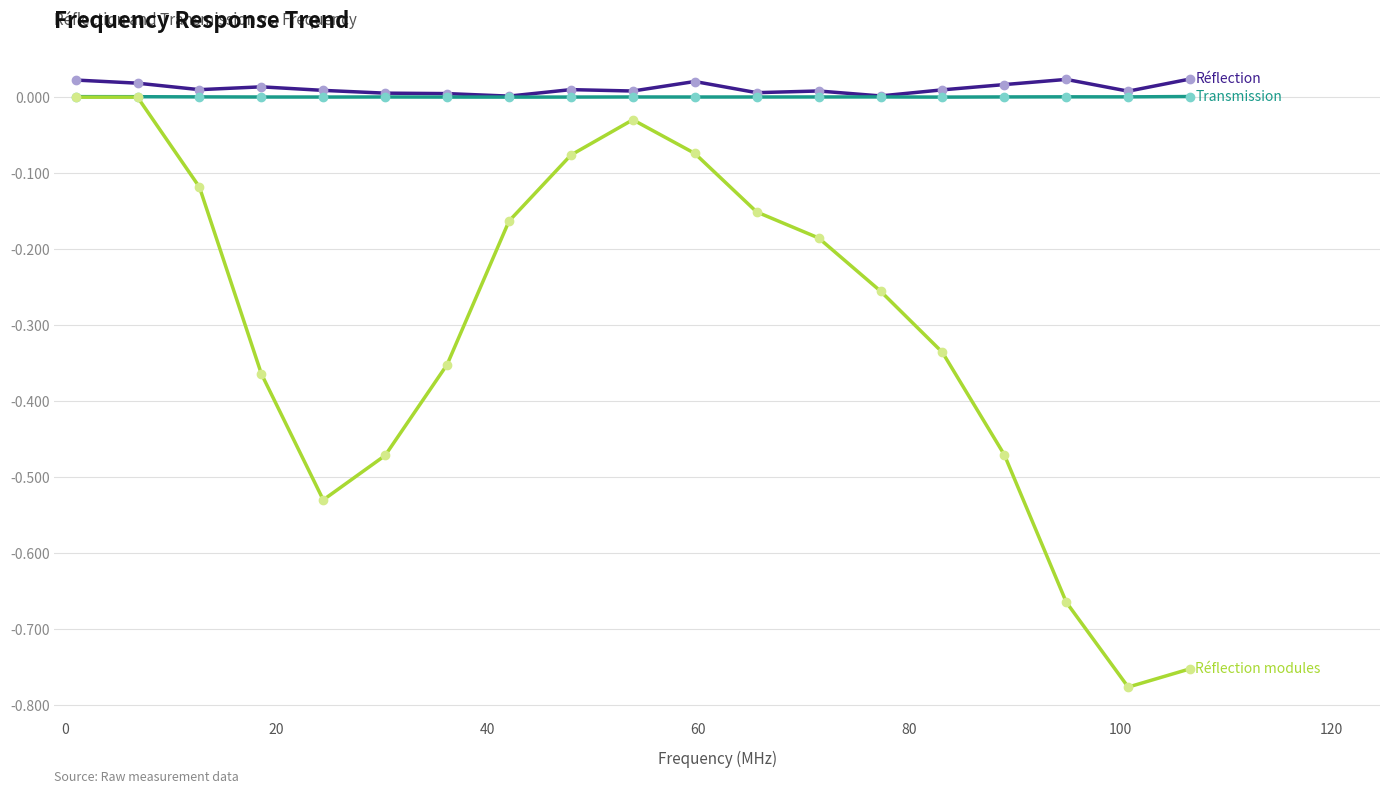

Is it true that Transmission equals 0.0 at 80?

False